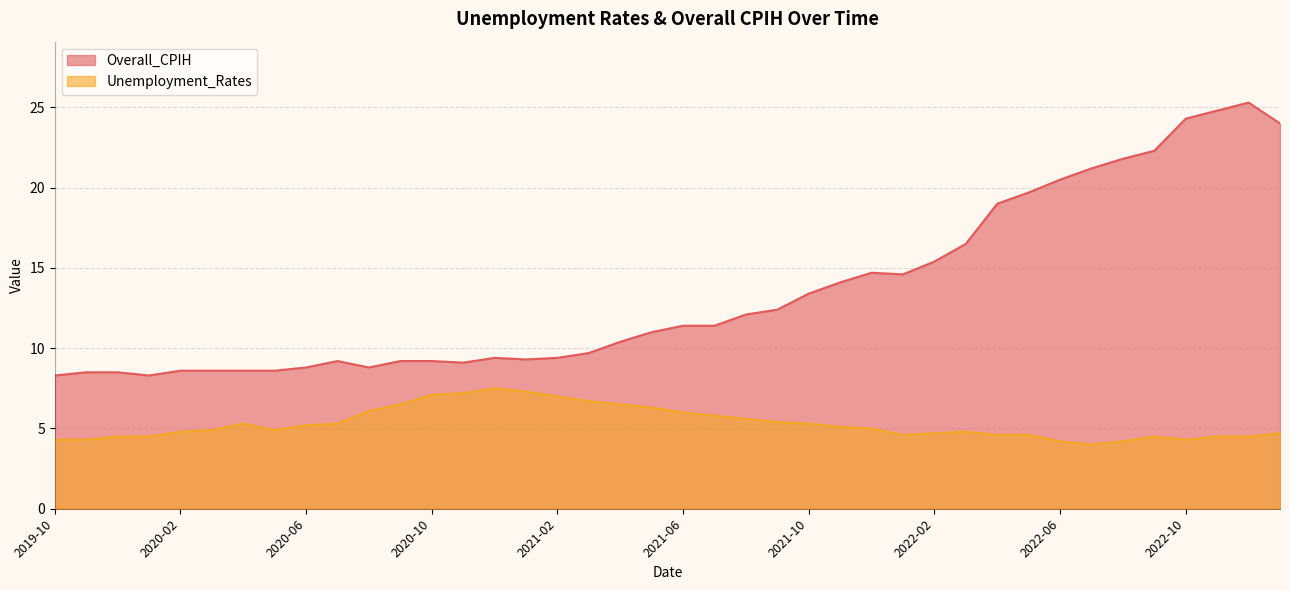

What are all the series names shown in the legend?

Overall_CPIH, Unemployment_Rates